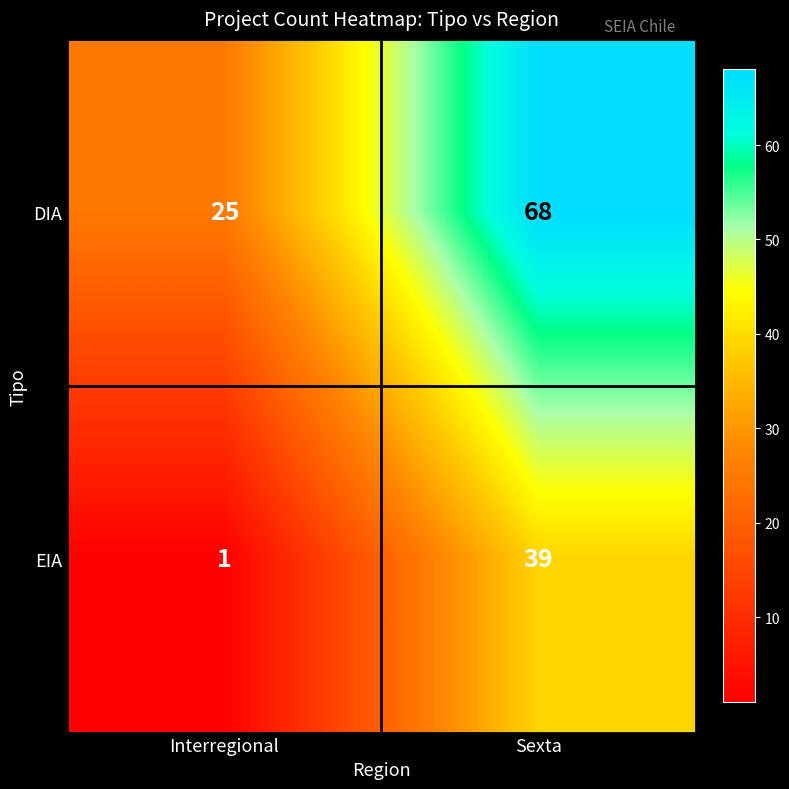

At how many categories does at least one series exceed 16?

2